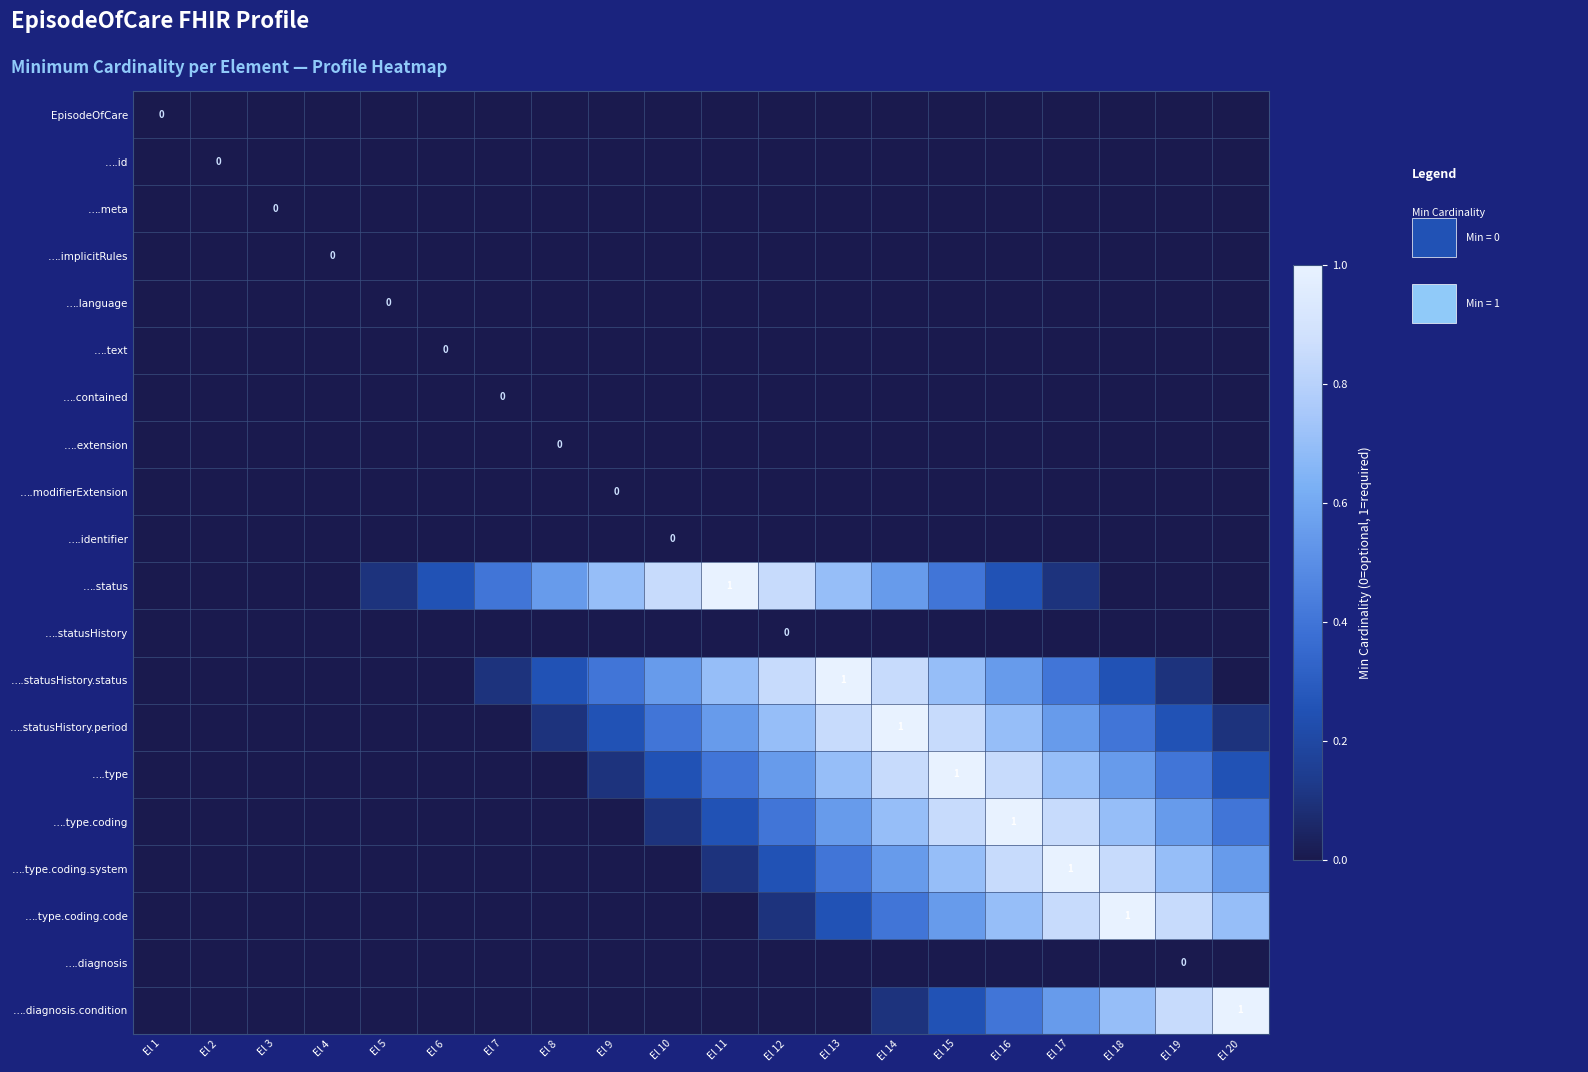

What is the greatest value displayed?

1.0